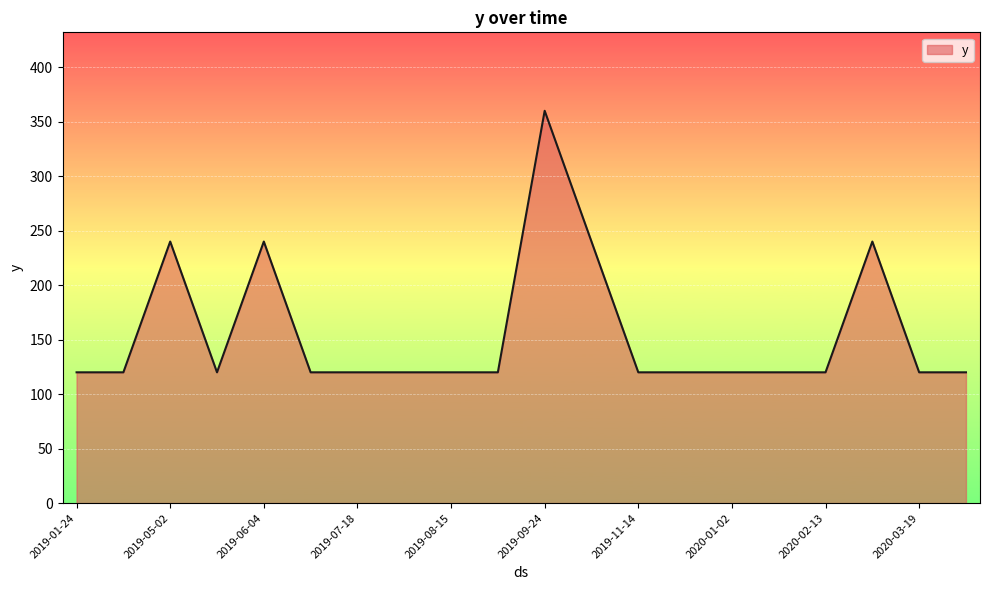

What is the difference between the maximum and minimum values?

240